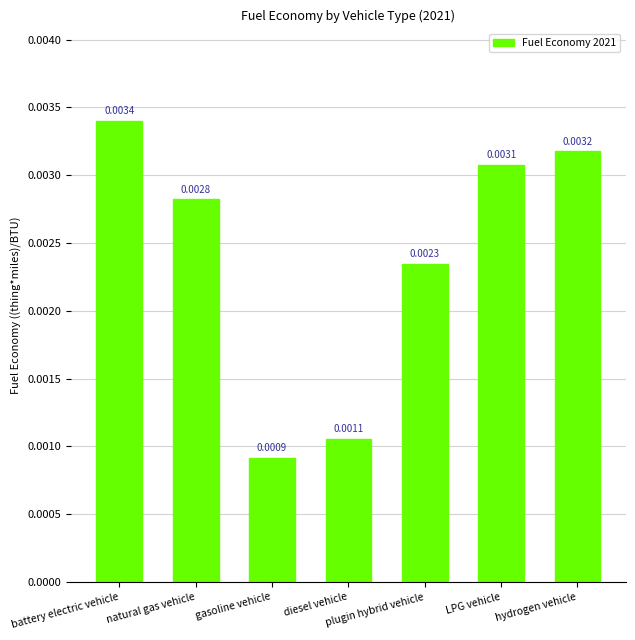

What is the label of the 4th bar from the left?

diesel vehicle